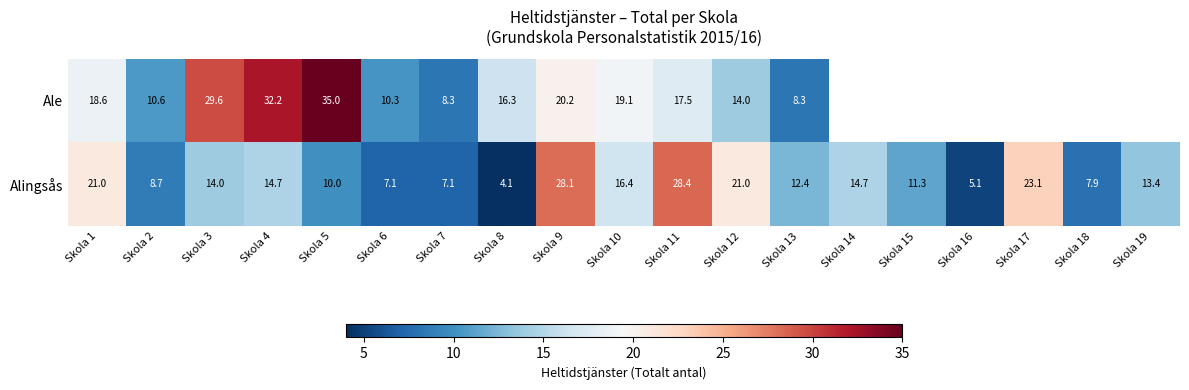

How many series are shown in this chart?

2